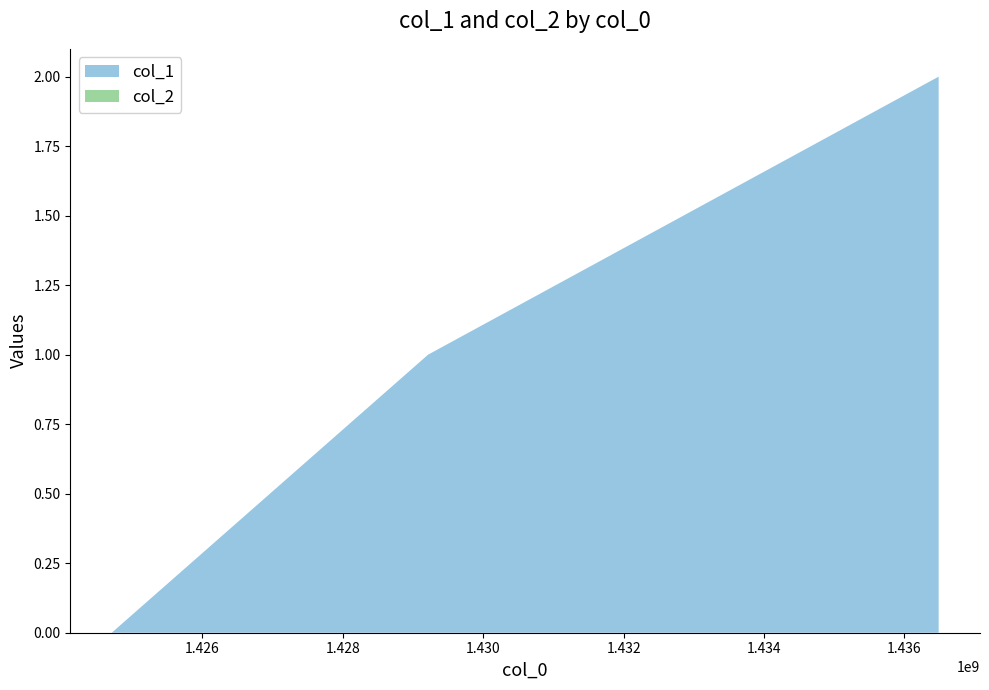

Reading left to right, list all the values displayed in this chart.

col_1: 0	1	2
col_2: 0	0	0